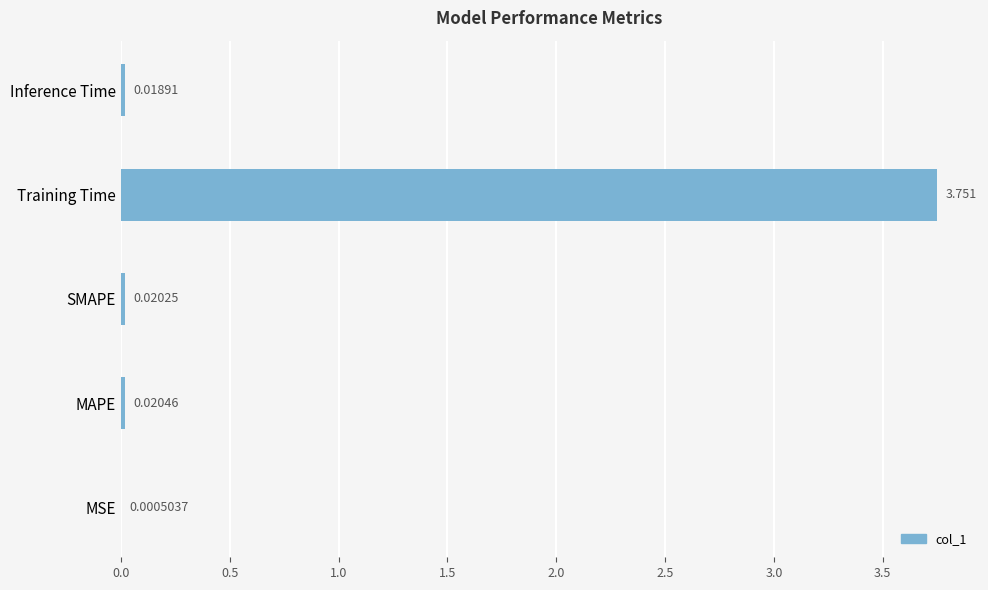

Which has a higher value, SMAPE or Inference Time?

SMAPE